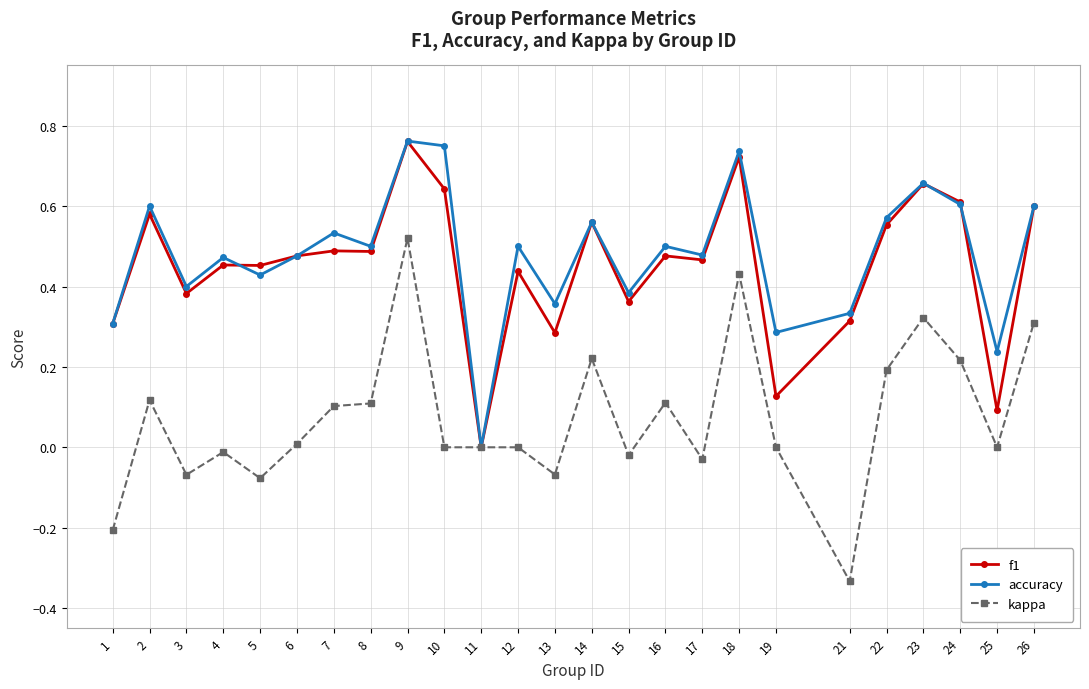

The value of f1 at 1 is 0.3. True or false?

True